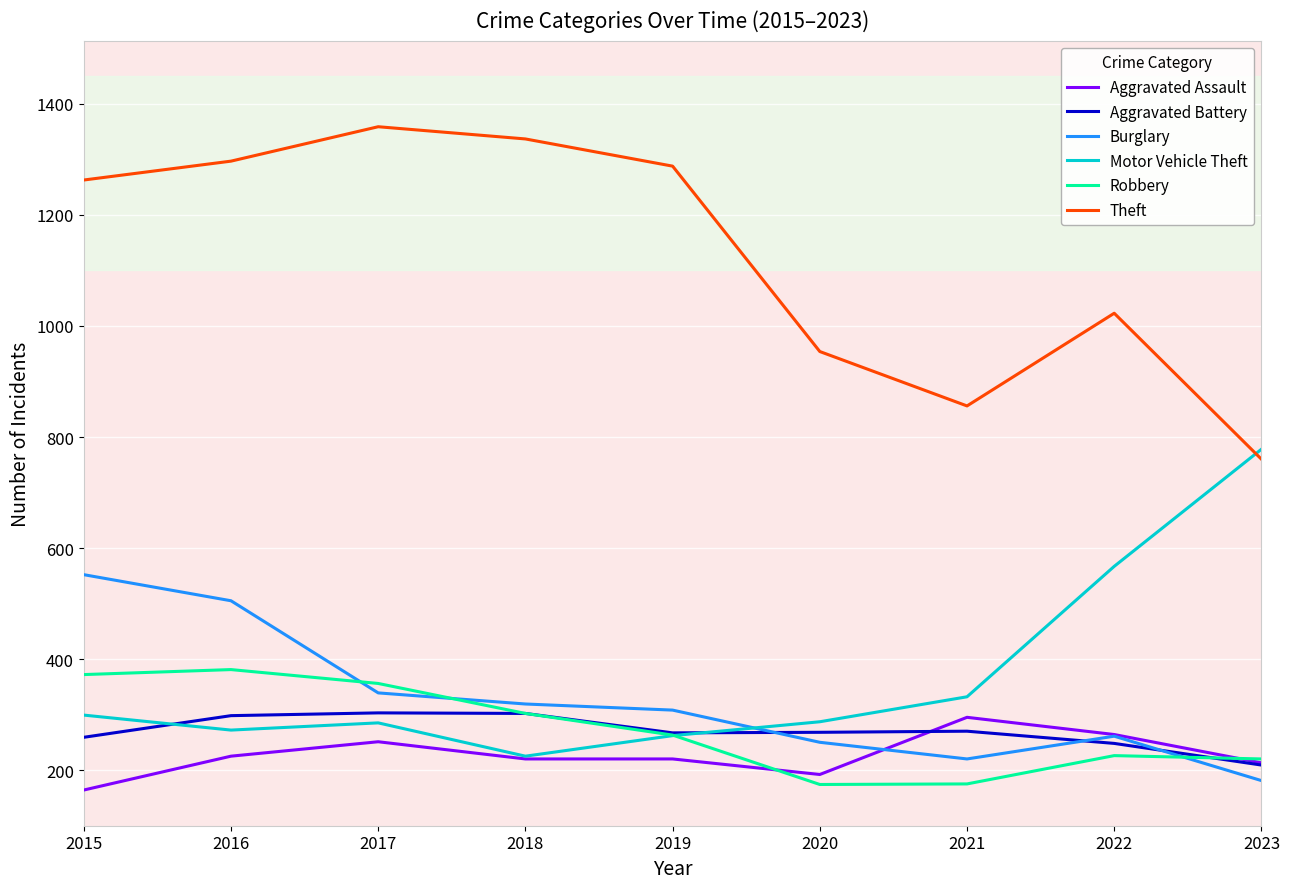

What is the maximum value for Theft?

1359